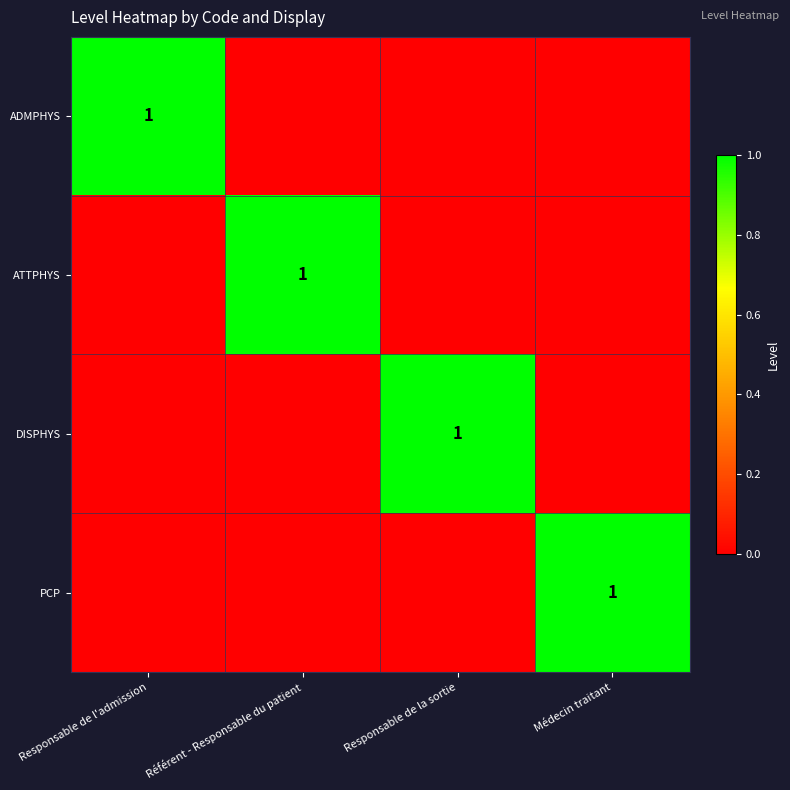

True or false: DISPHYS has a value of 1 at Responsable de la sortie.

True